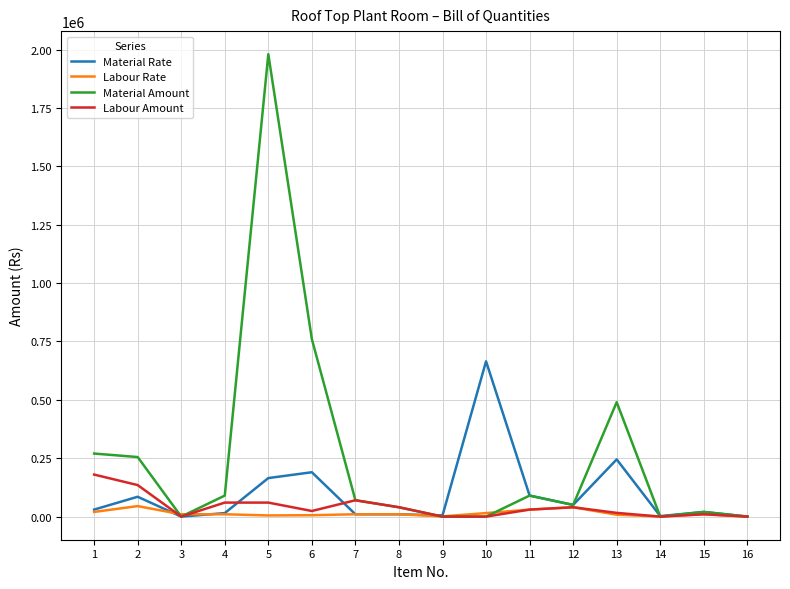

True or false: Material Amount has more than 1 interior local peaks.

True